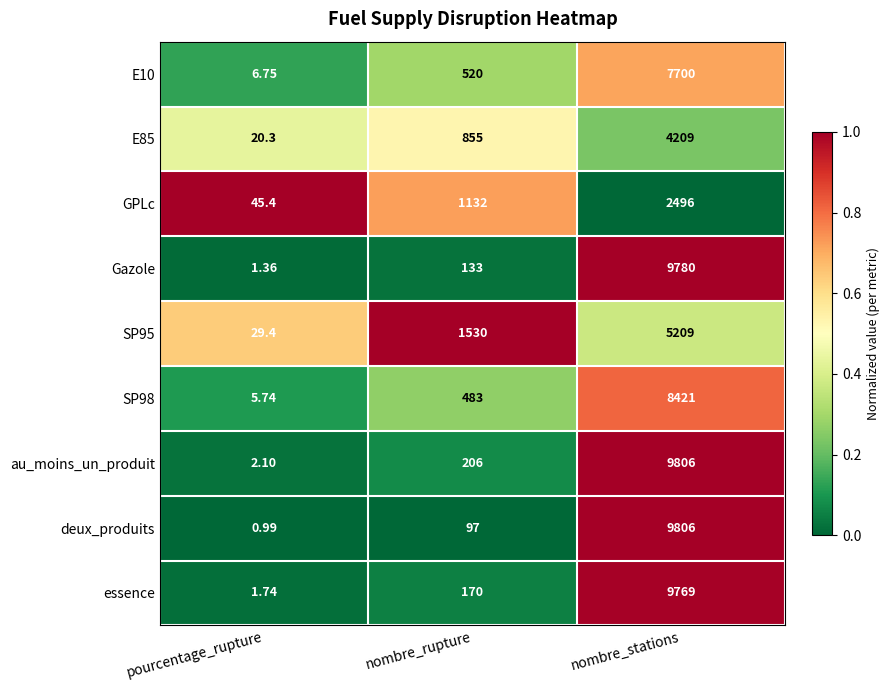

How many data points does each series have?

3